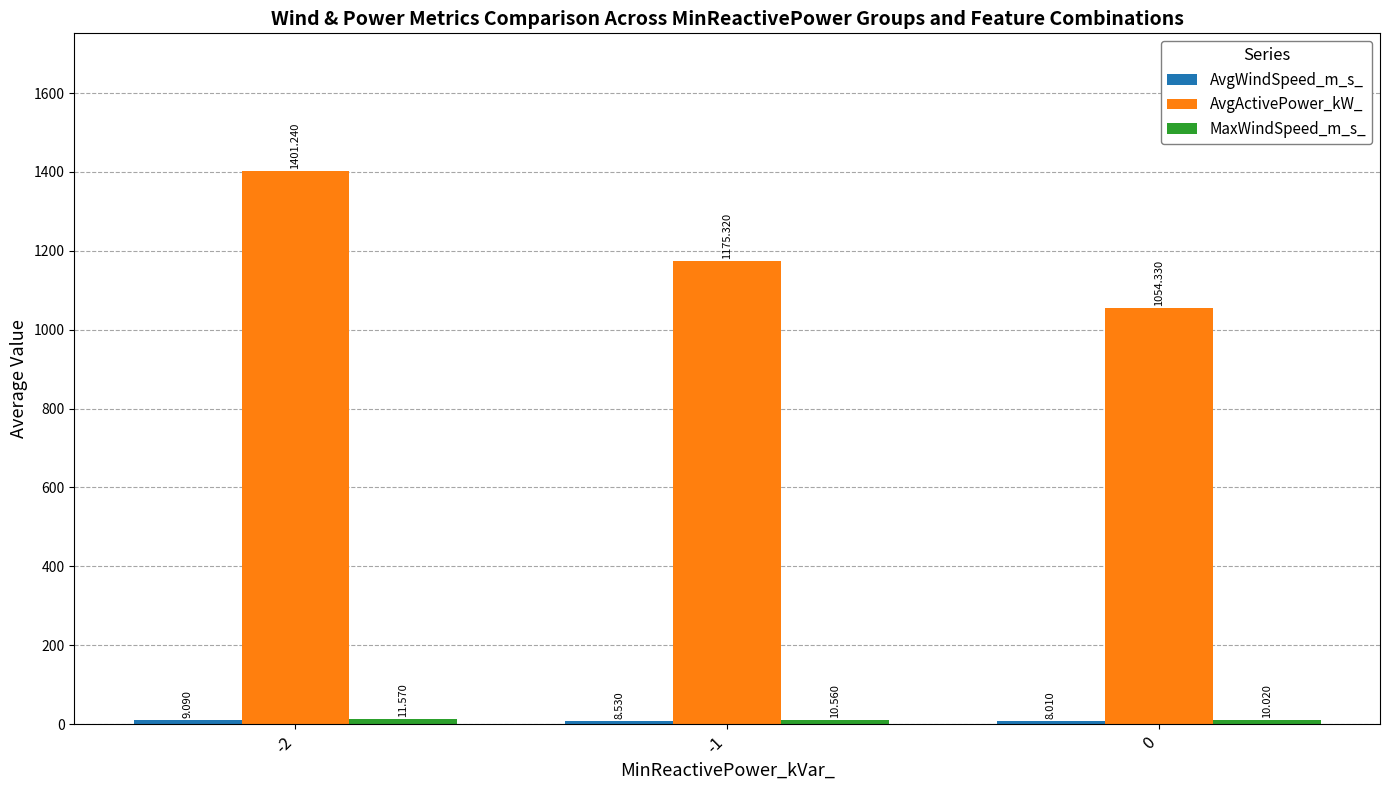

Reading right to left, transcribe all the data shown in this chart.

AvgWindSpeed_m_s_: 0=8.0	-1=8.5	-2=9.1
AvgActivePower_kW_: 0=1054.3	-1=1175.3	-2=1401.2
MaxWindSpeed_m_s_: 0=10.0	-1=10.6	-2=11.6